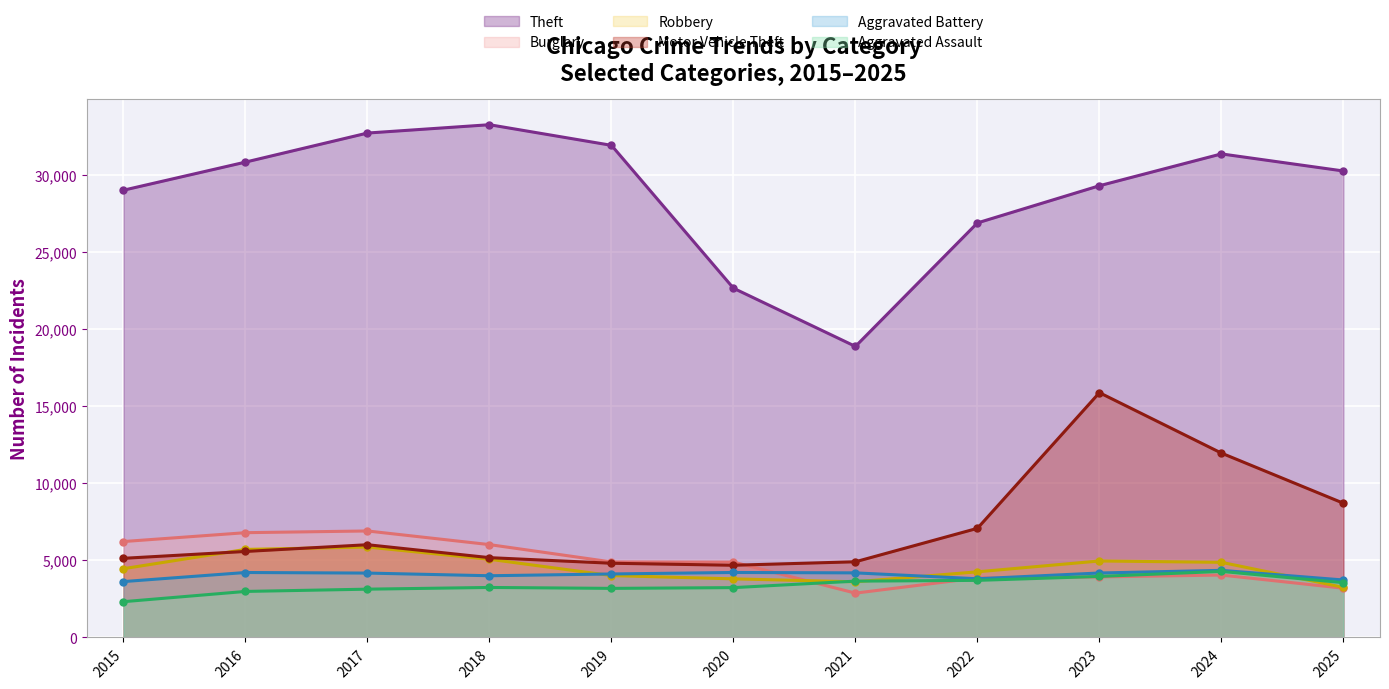

What is the difference between the maximum and minimum values in the Motor Vehicle Theft series?

11186